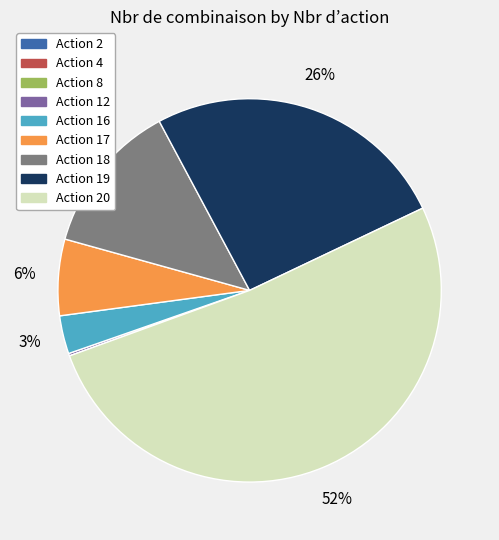

To the nearest percent, what is the difference between the largest and smallest slice percentages?

52%